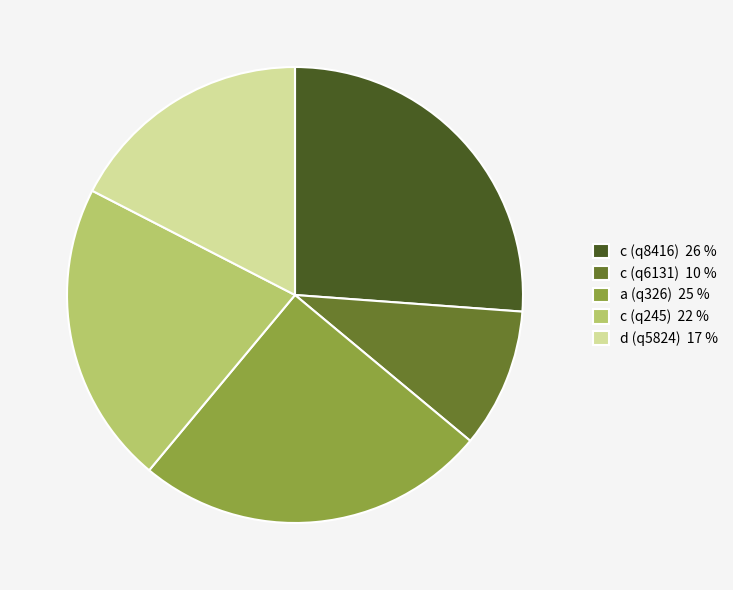

Does c (q8416) account for over 50% of the chart?

No